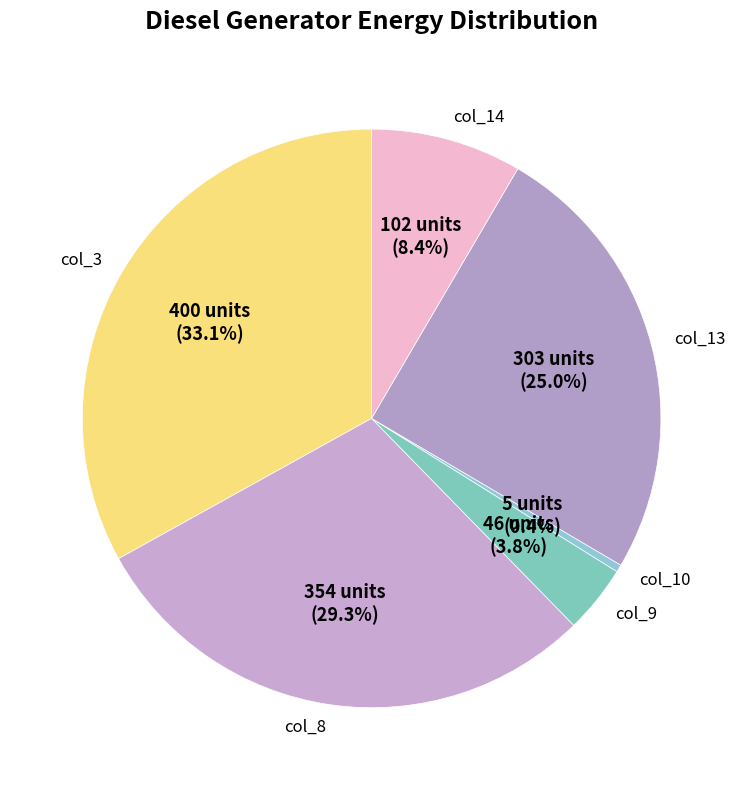

What is the total percentage of col_3 and col_13?

58.1%